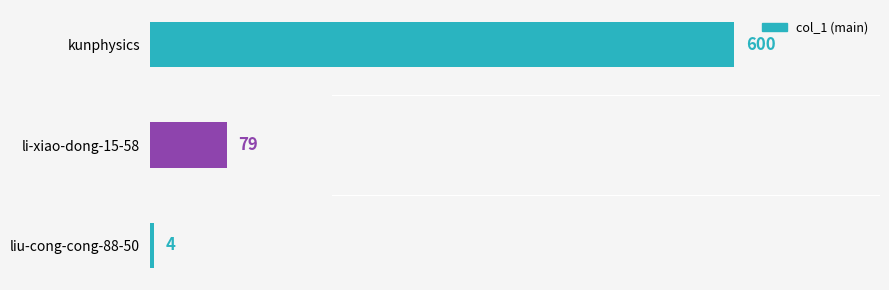

Reading top to bottom, list all the values displayed in this chart.

kunphysics=600	li-xiao-dong-15-58=79	liu-cong-cong-88-50=4